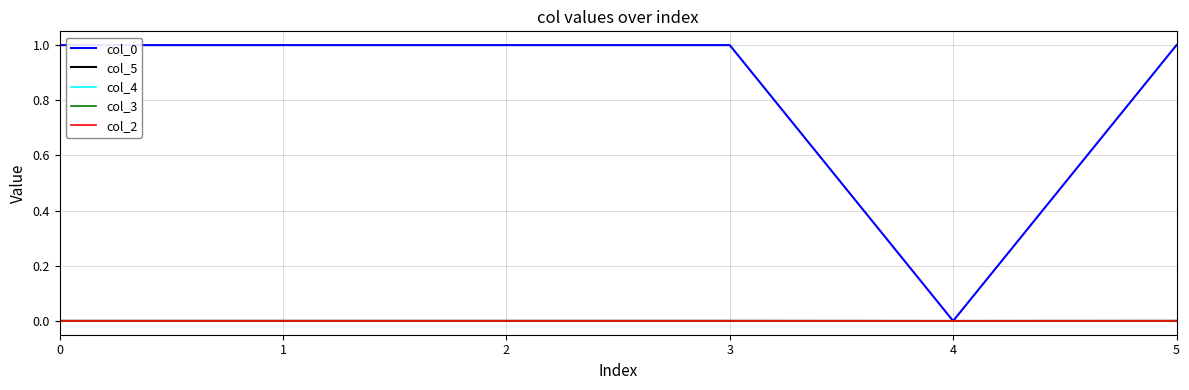

How many lines are shown in the chart?

5